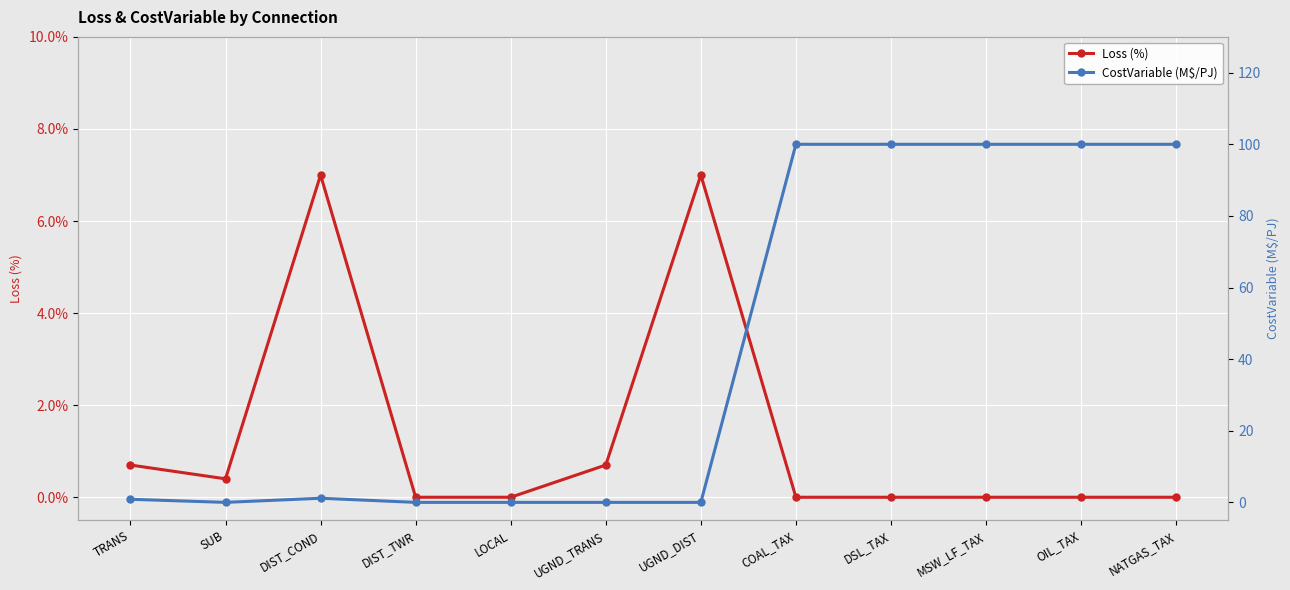

Is the value of Loss (%) at DSL_TAX greater than the value of CostVariable (M$/PJ) at NATGAS_TAX?

No